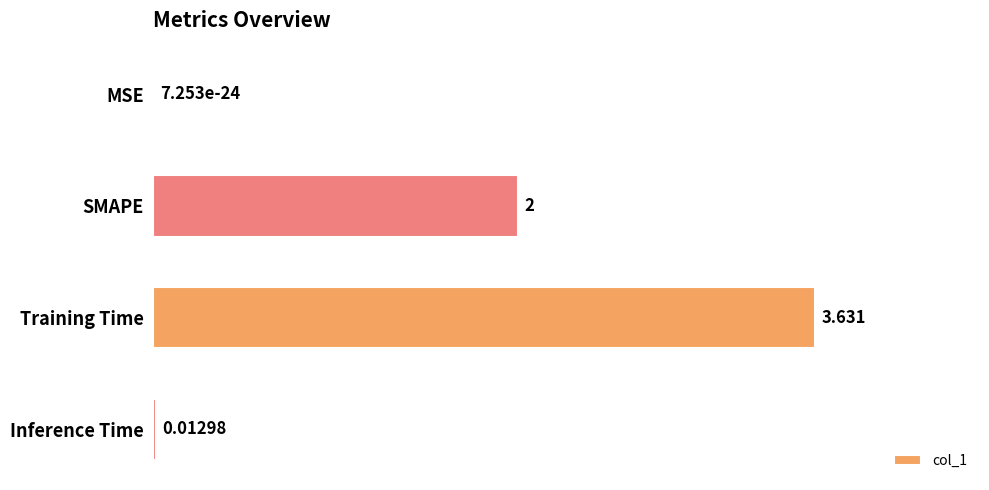

Where is the data nearest to the value 1?

Inference Time